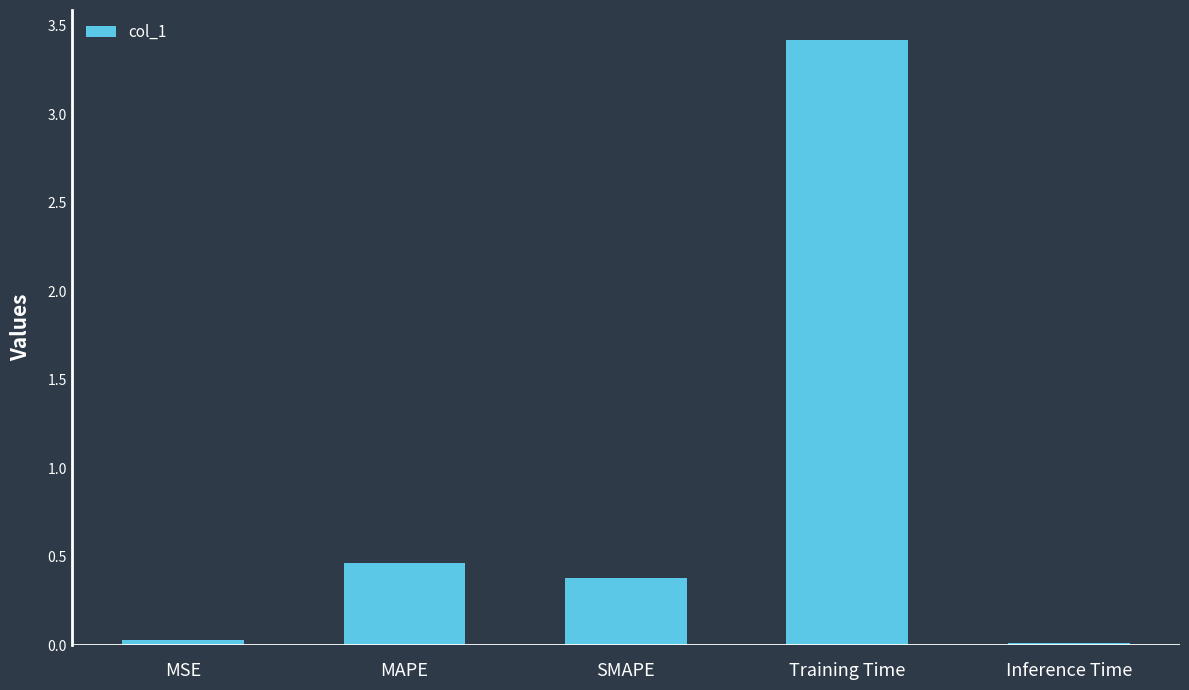

What is the value of the 2nd bar from the left?

0.5